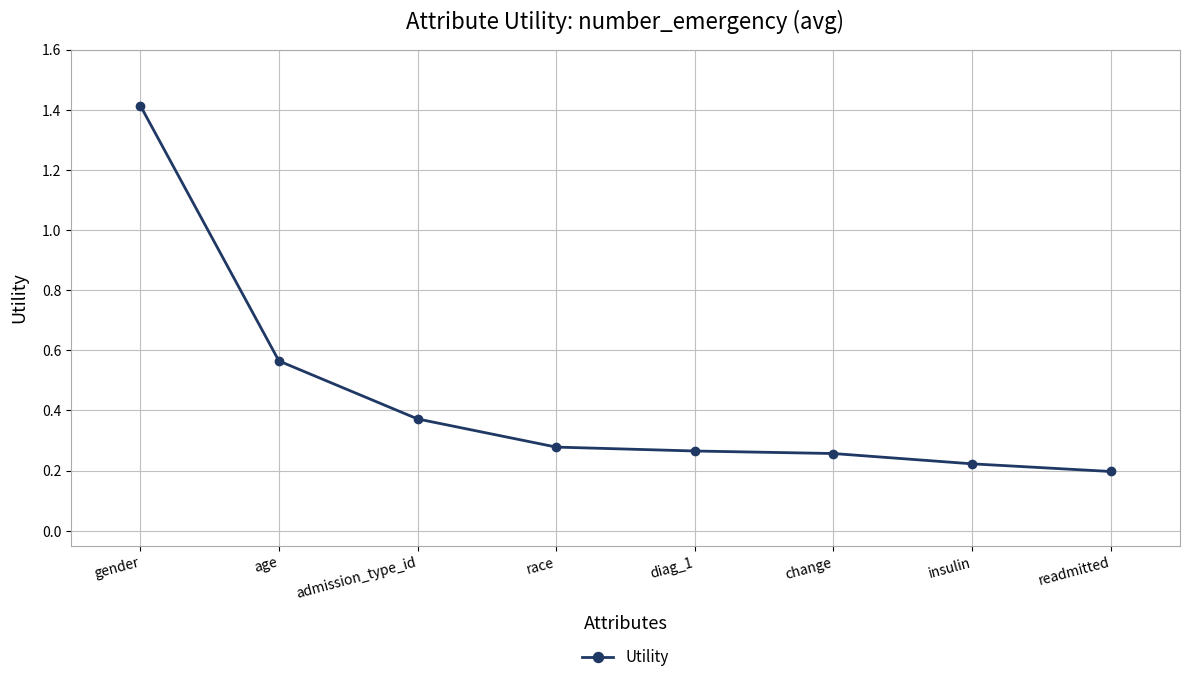

True or false: the data shows 0.4 at insulin.

False